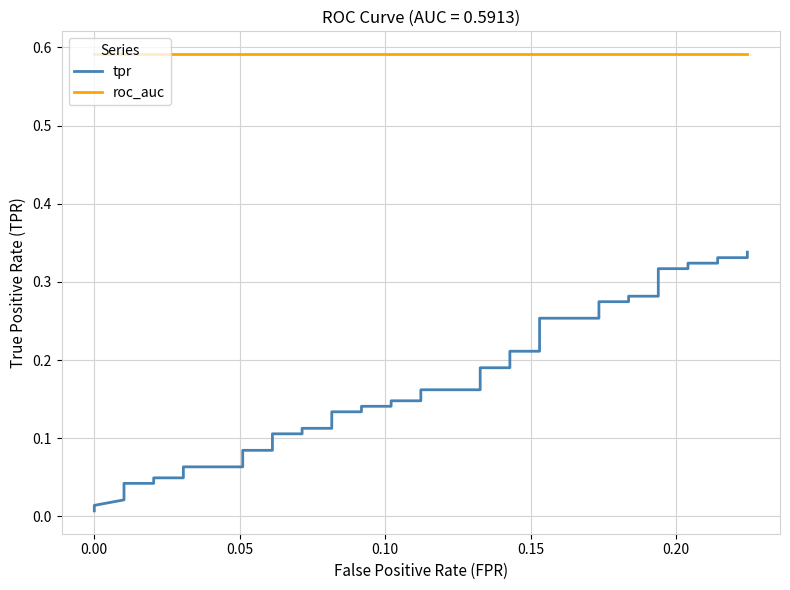

True or false: tpr has a value of 0.1 at 0.25.

False